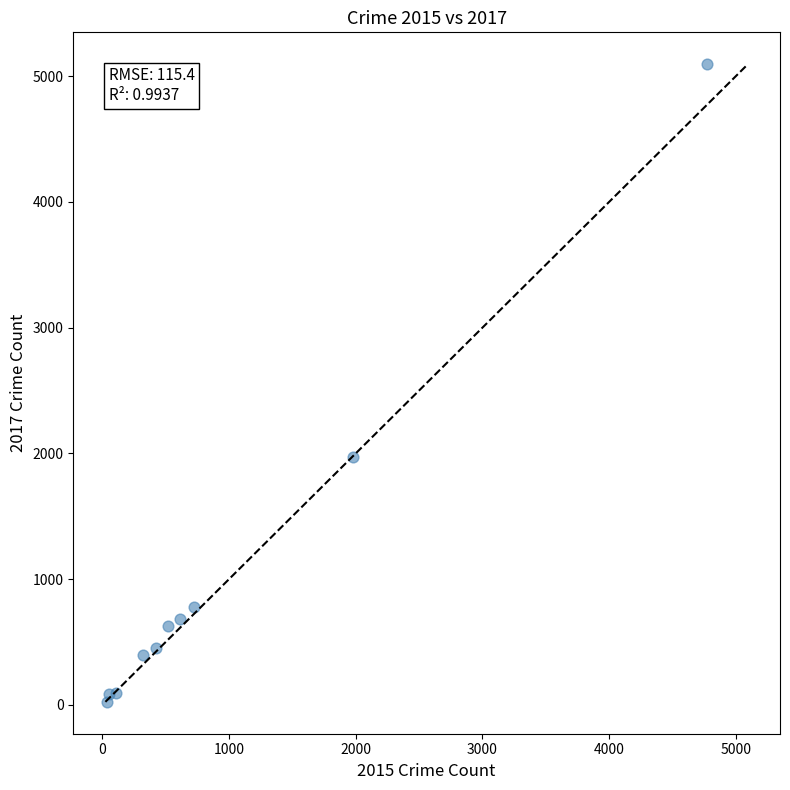

What Y value in the scatter plot is closest to 2559?

1968